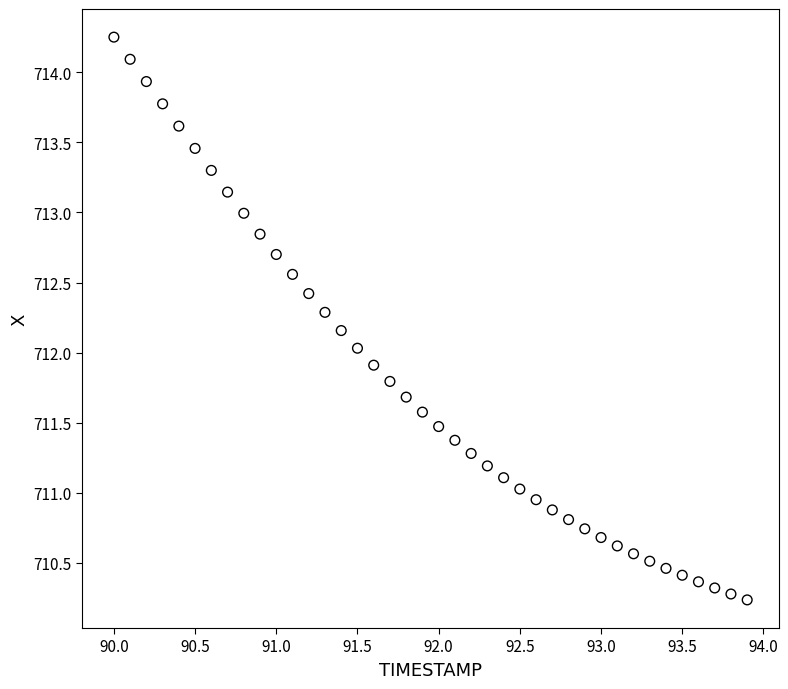

What is the range of Y values (max minus min)?

4.0